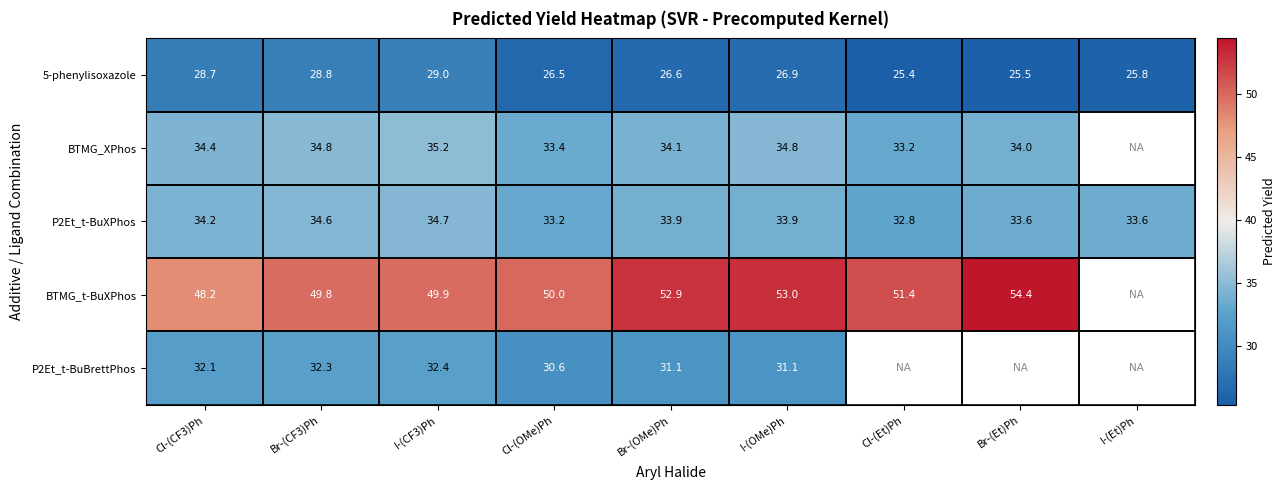

Which has a higher value, I-(Et)Ph or Br-(CF3)Ph?

Br-(CF3)Ph